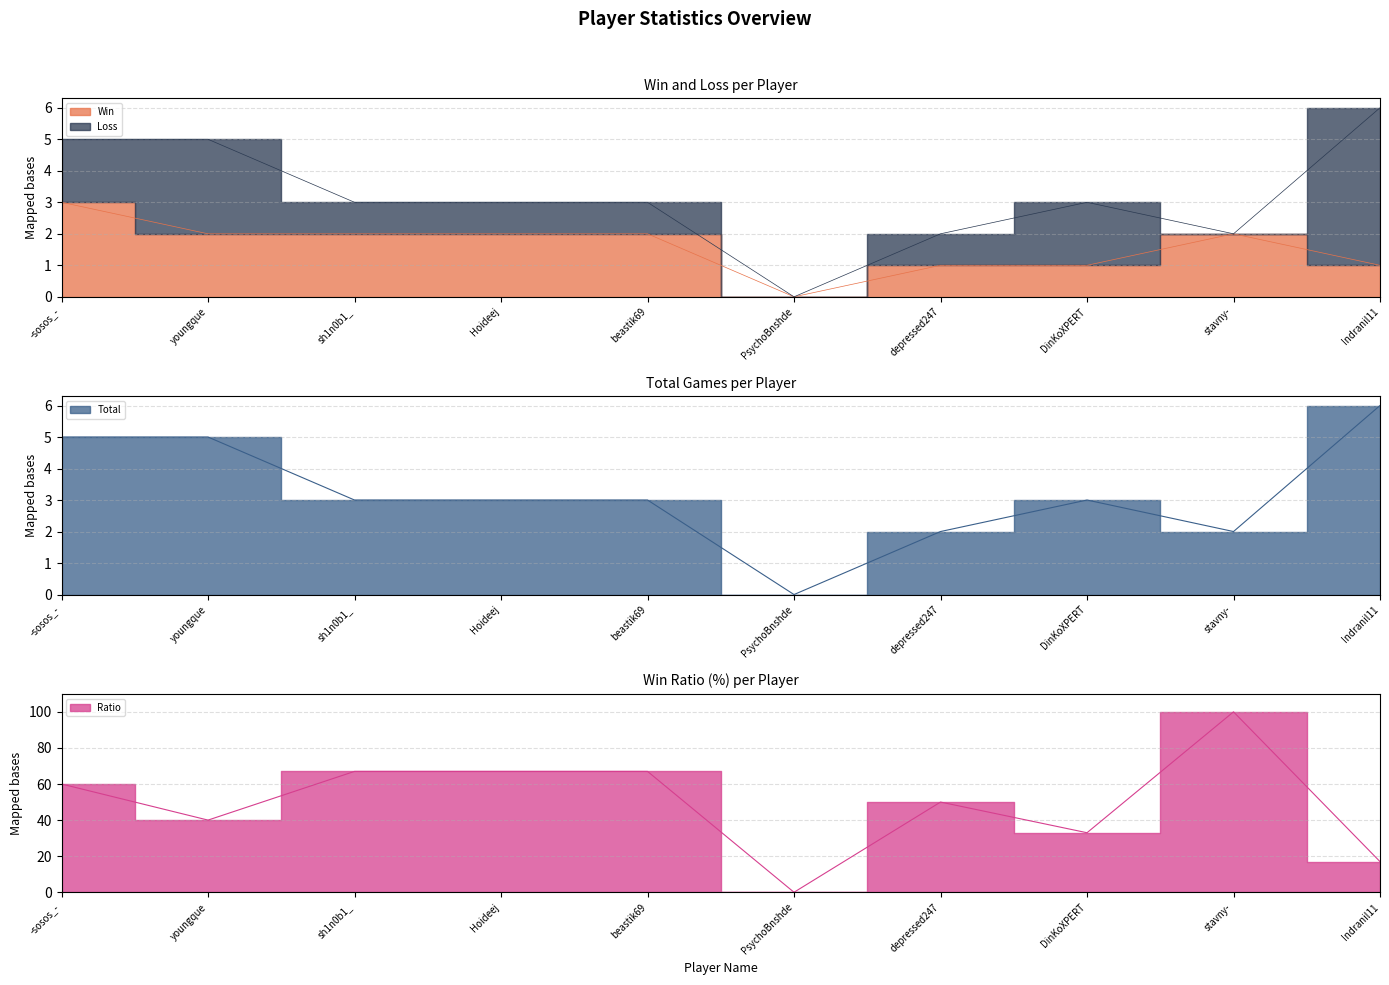

Count the Total values in the range 2 to 5.

8